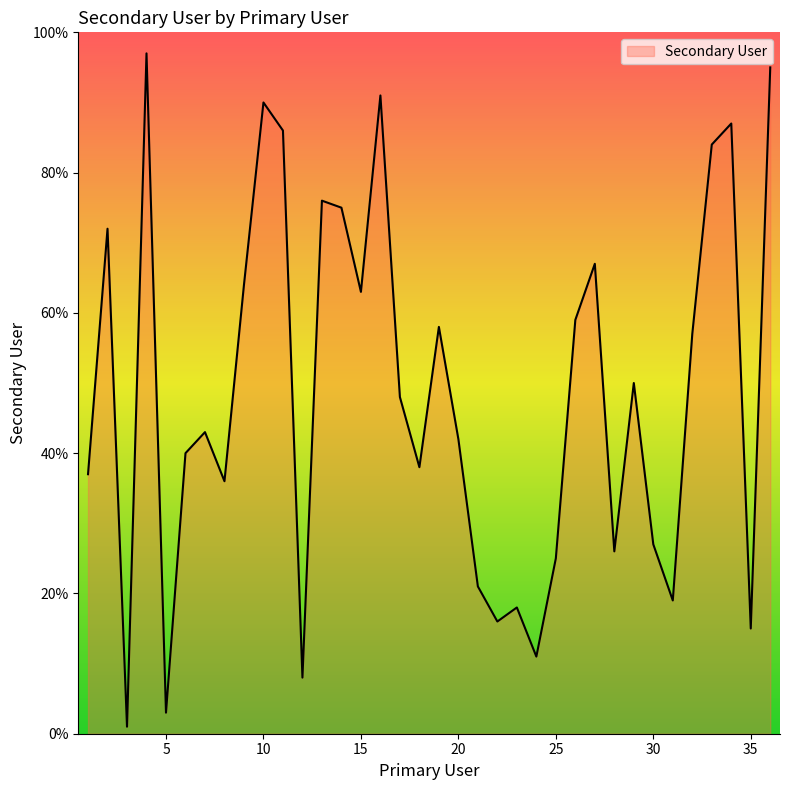

What is the difference between the maximum and minimum values?

96